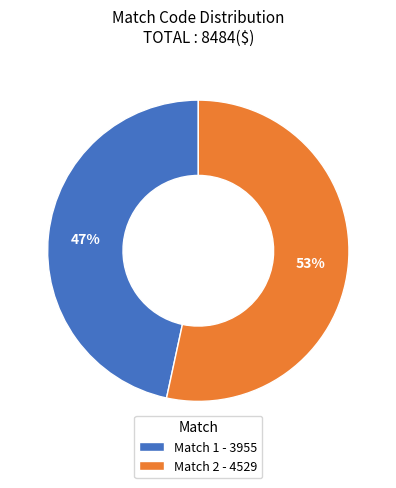

Do Match 1 - 3955 and Match 2 - 4529 together represent more than half of the pie?

Yes